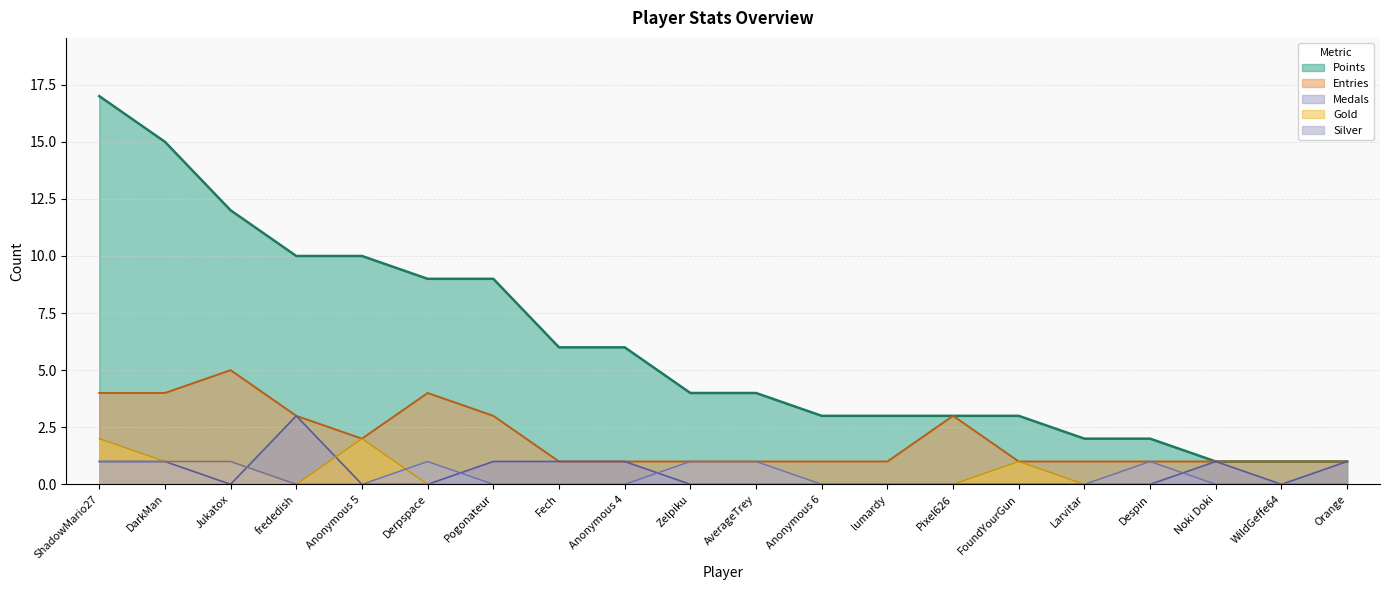

Rank the categories by Entries value from lowest to highest.

Fech, Anonymous 4, Zelpiku, AverageTrey, Anonymous 6, lumardy, FoundYourGun, Larvitar, Despin, Noki Doki, WildGeffe64, Orange, Anonymous 5, frededish, Pogonateur, Pixel626, ShadowMario27, DarkMan, Derpspace, Jukatox